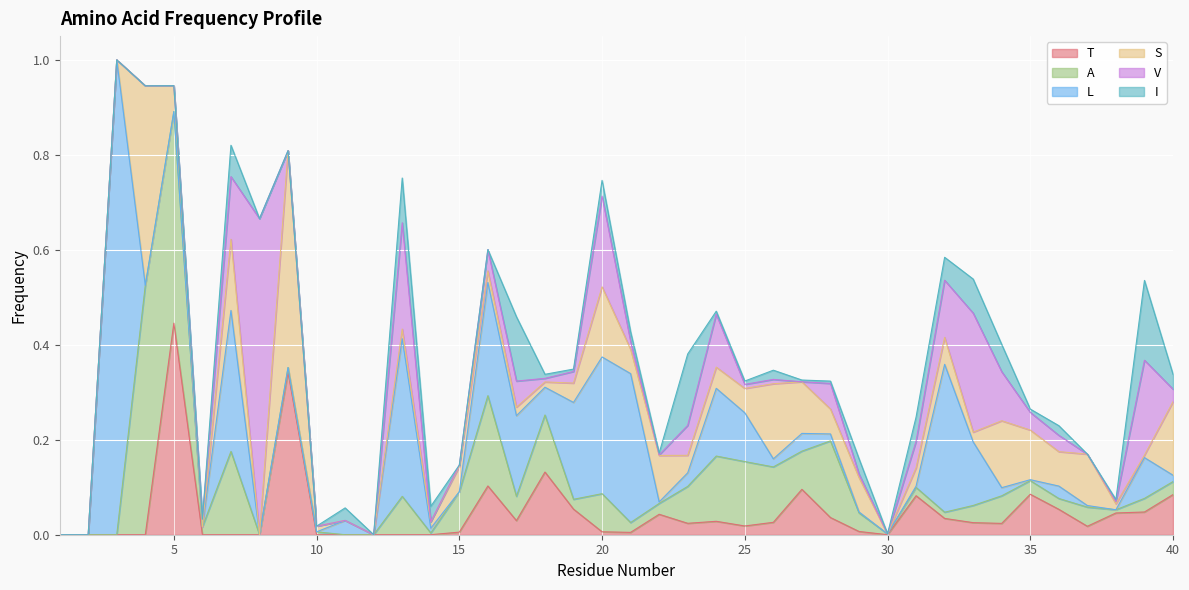

Is it true that I equals 0.0 at 3?

True